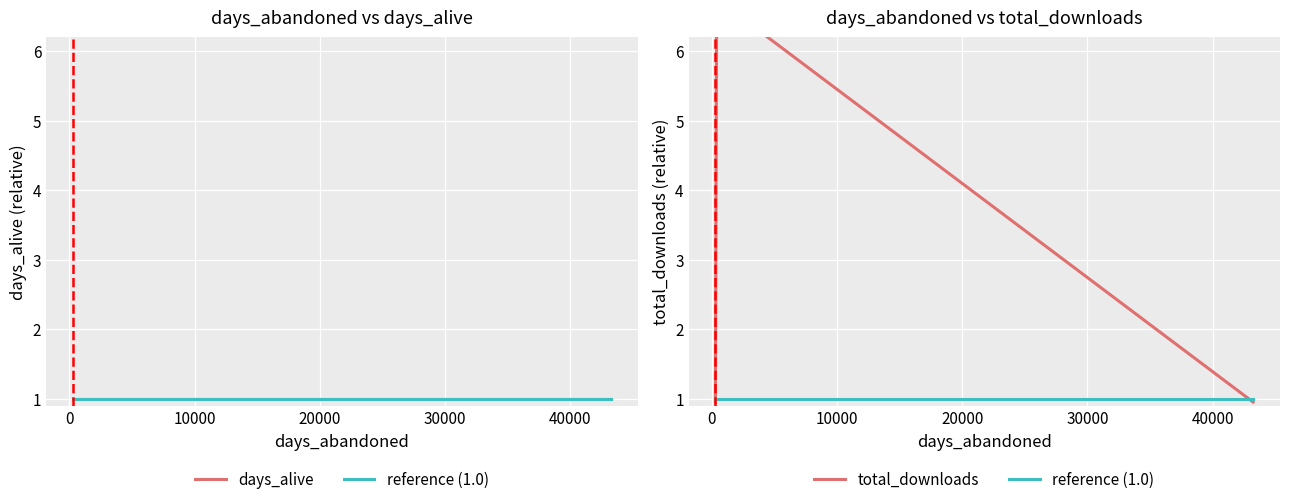

Reading right to left, extract all data points from this chart.

days_alive: 1.0	1.0	1.0
reference (1.0): 1.0	1.0	1.0
total_downloads: 0.9	6.8	0.9